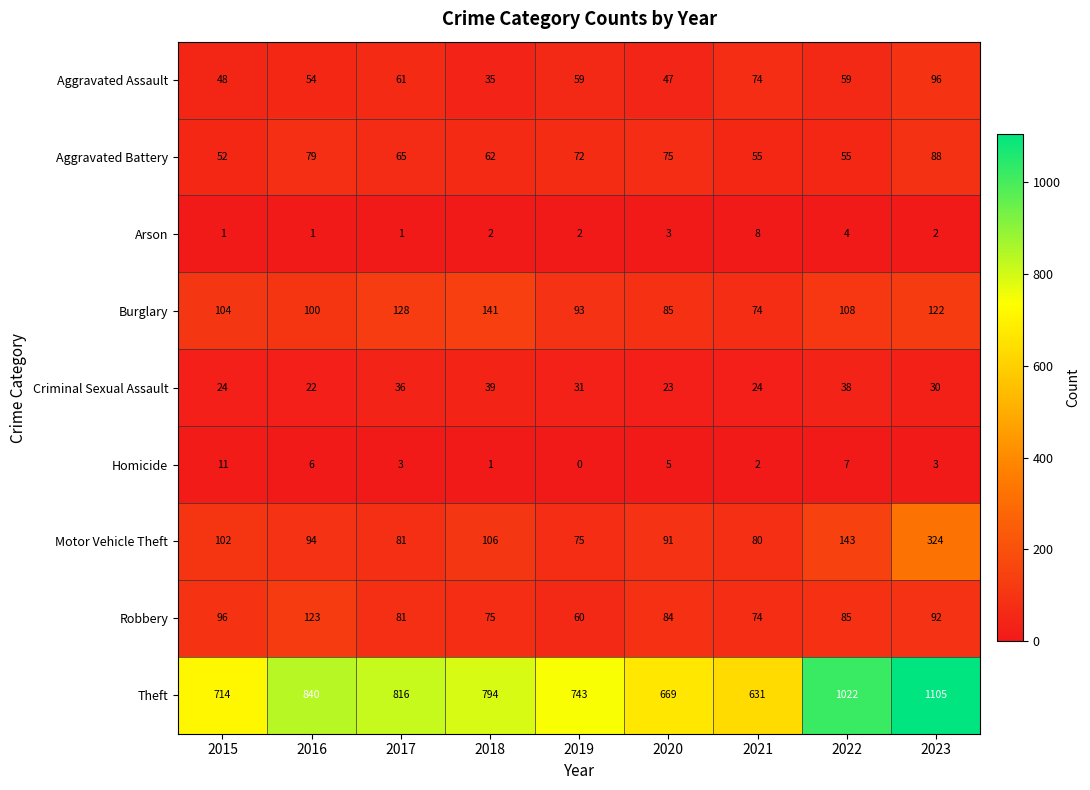

What is the difference between the highest and lowest values at 2015?

713